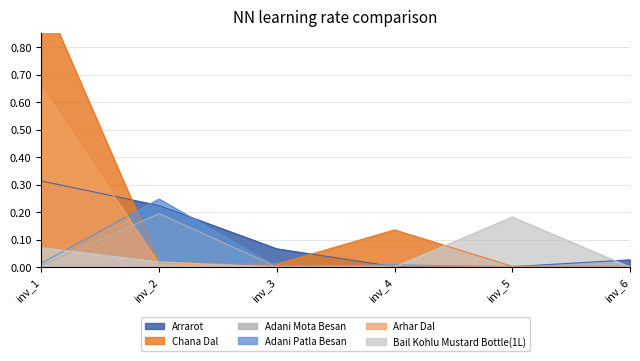

True or false: Adani Mota Besan has a value of 0.0 at inv_6.

False